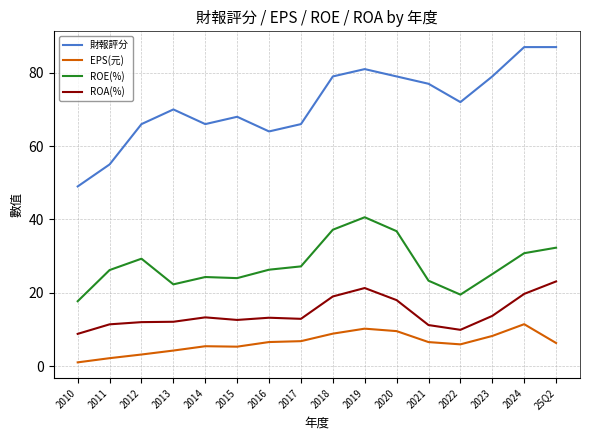

At which label is 財報評分 closest to 68?

2015